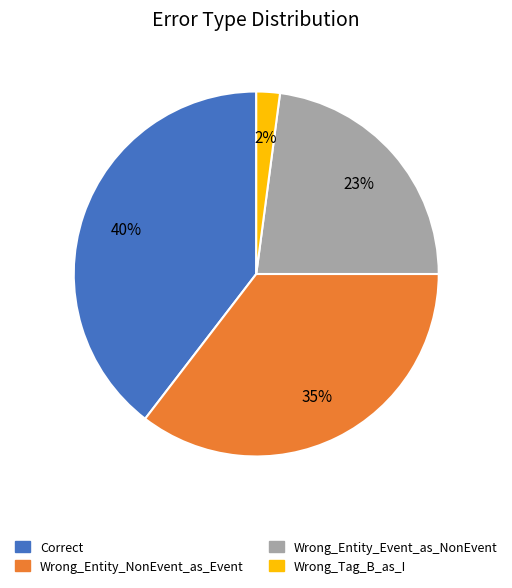

Approximately how many times larger is the value at Correct compared to Wrong_Entity_Event_as_NonEvent?

1.7